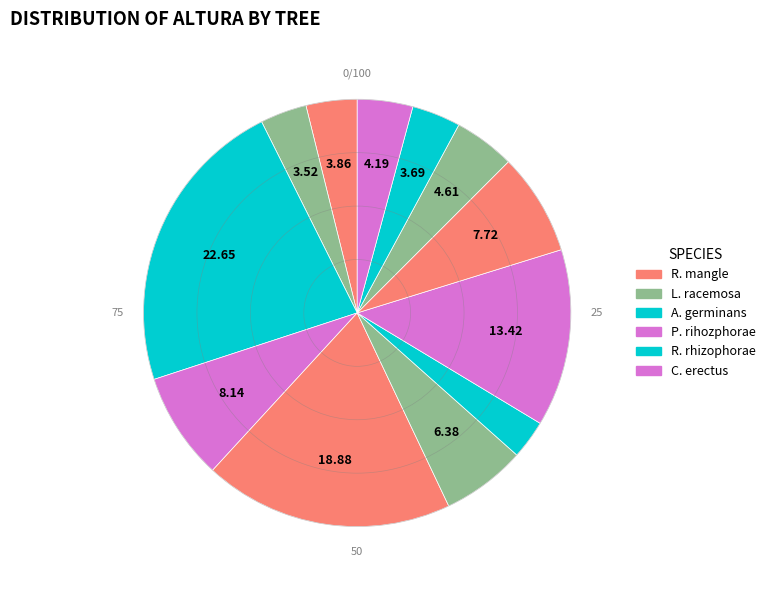

Count the number of slices in the pie.

12